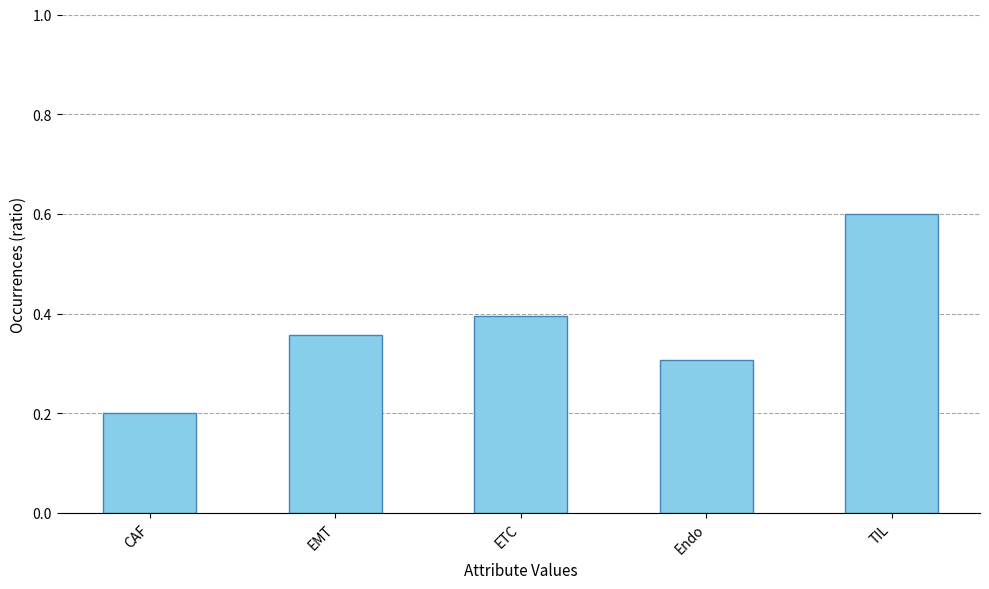

What is the sum of the values at CAF and TIL?

0.8